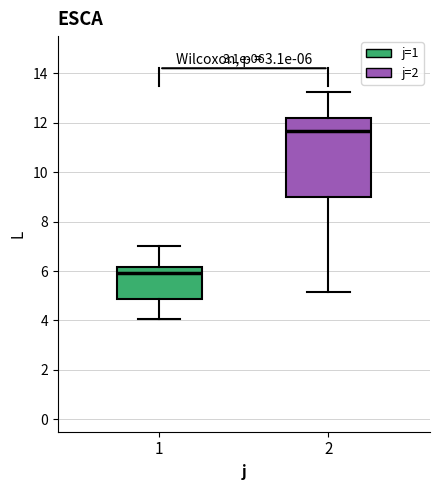

Comparing the boxes themselves (not the whiskers), which one is the tallest?

2